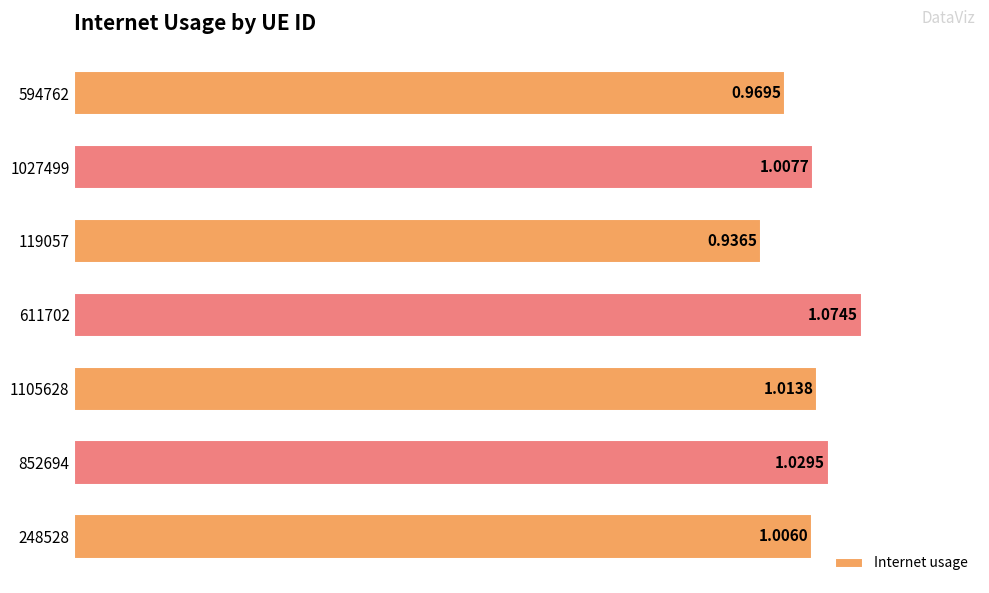

Which has a higher value, 1027499 or 852694?

852694